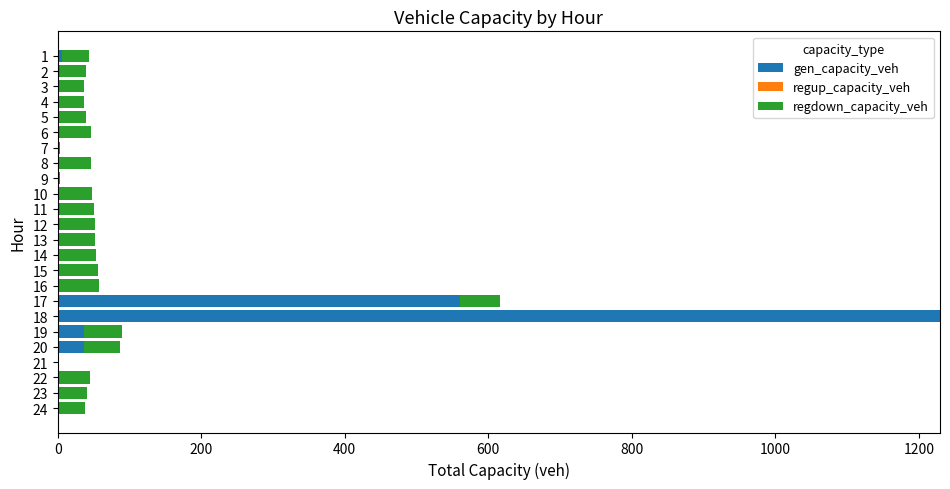

What is the sum of all gen_capacity_veh values?

1886.2